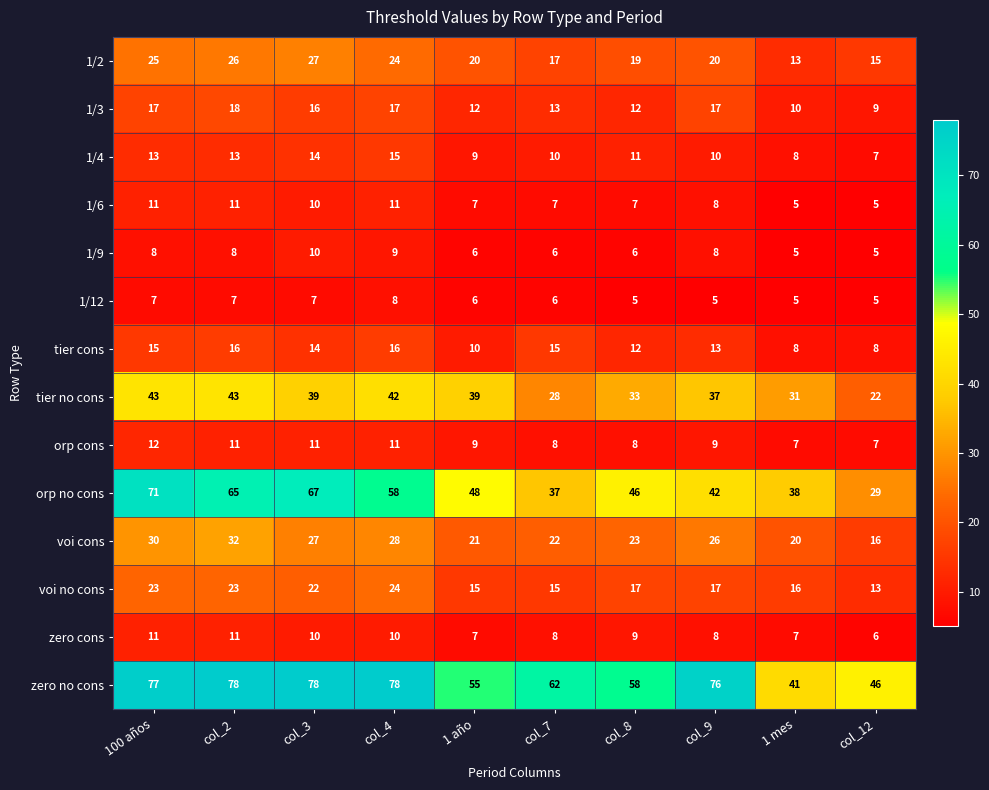

Is it true that 1/6 equals 5 at 1 mes?

True